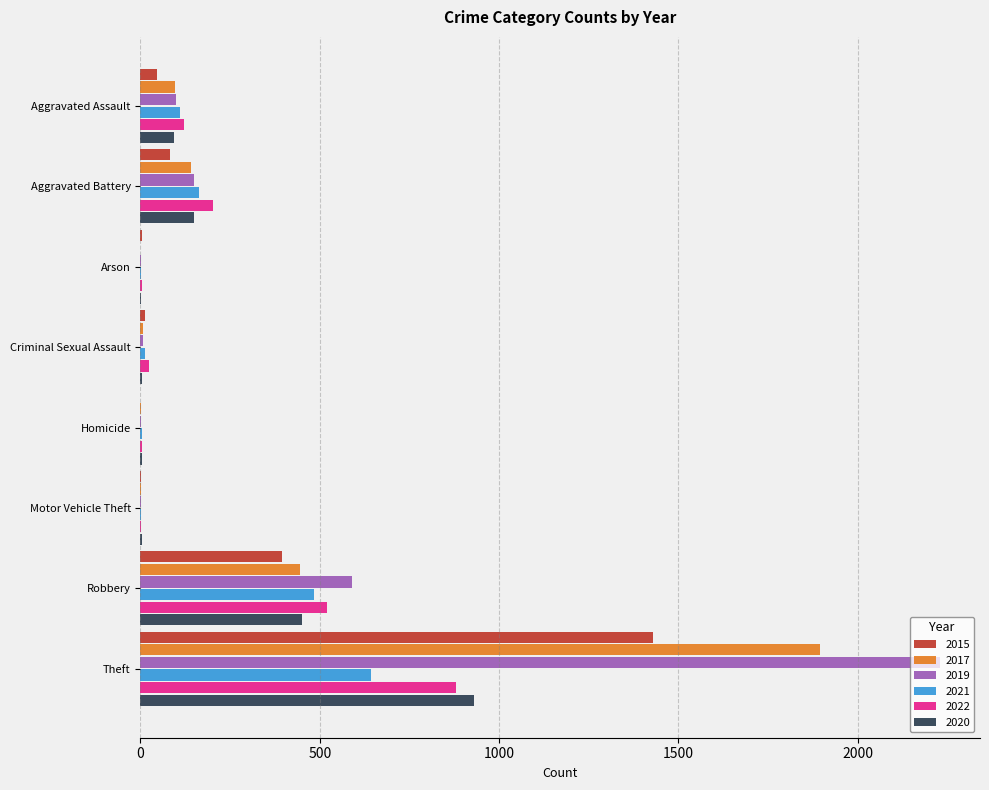

Which category has the highest value in the 2017 series?

Theft